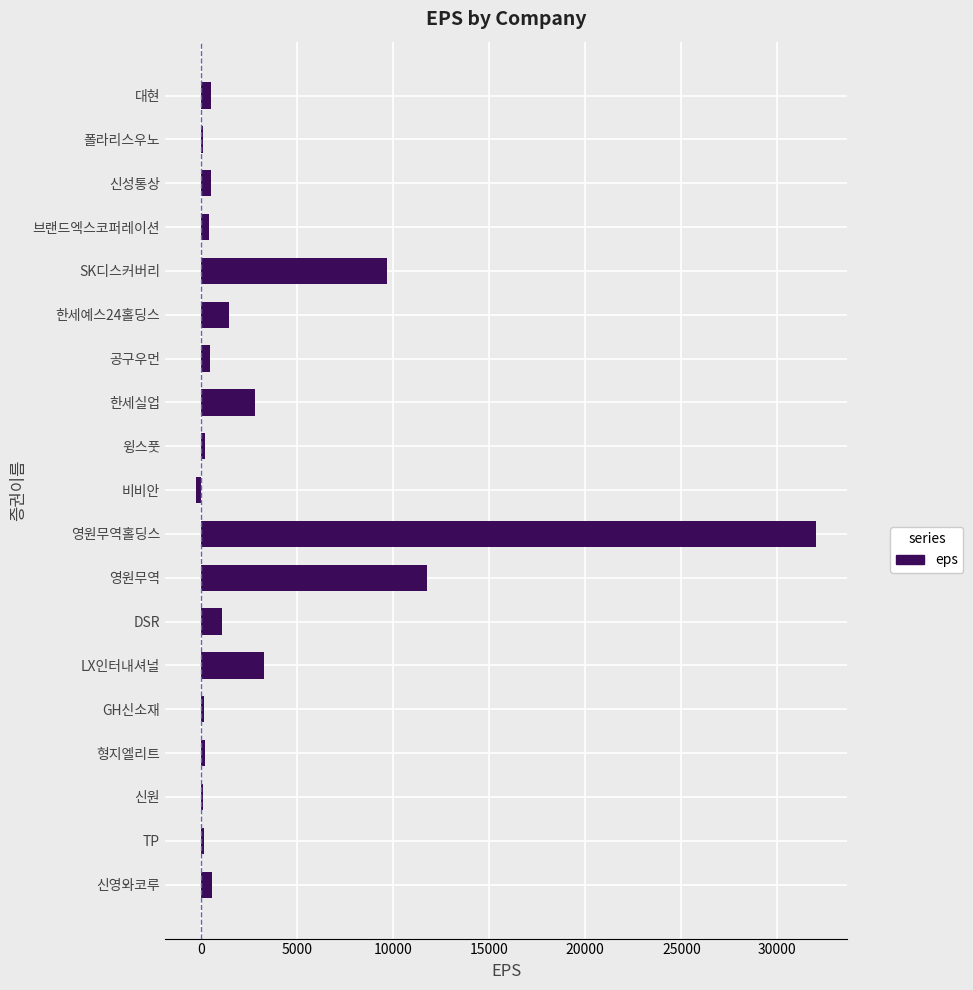

What is the average value?

3429.5